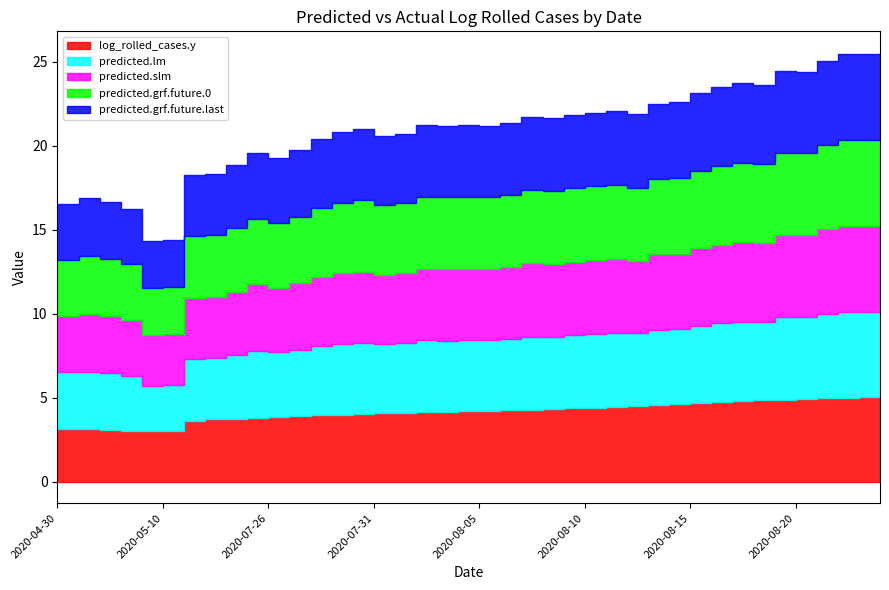

Is it true that predicted.grf.future.last equals 3.3 at 2020-05-03?

True